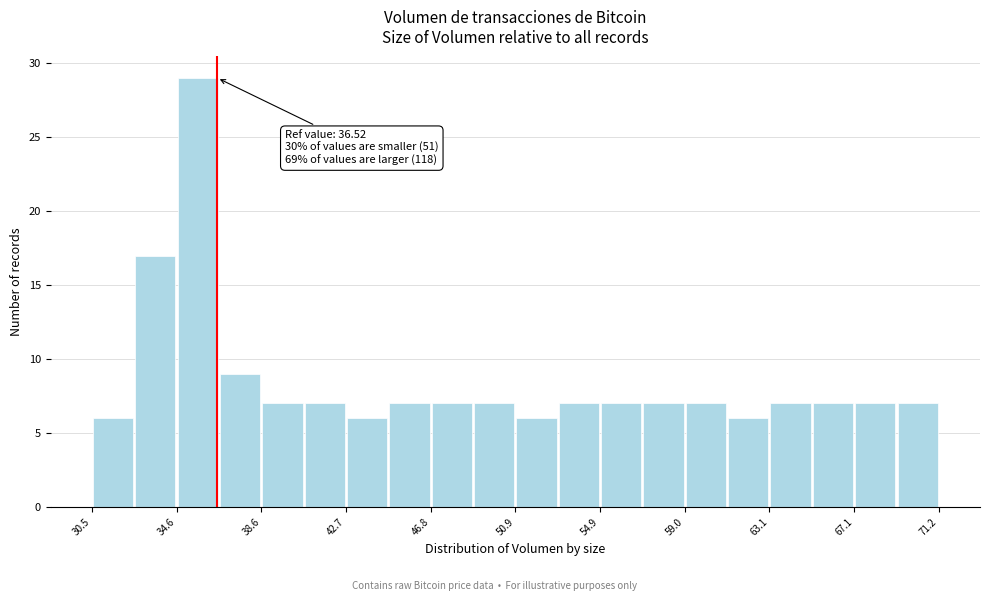

Which range on the x-axis has the tallest bar?

34.5 to 36.5